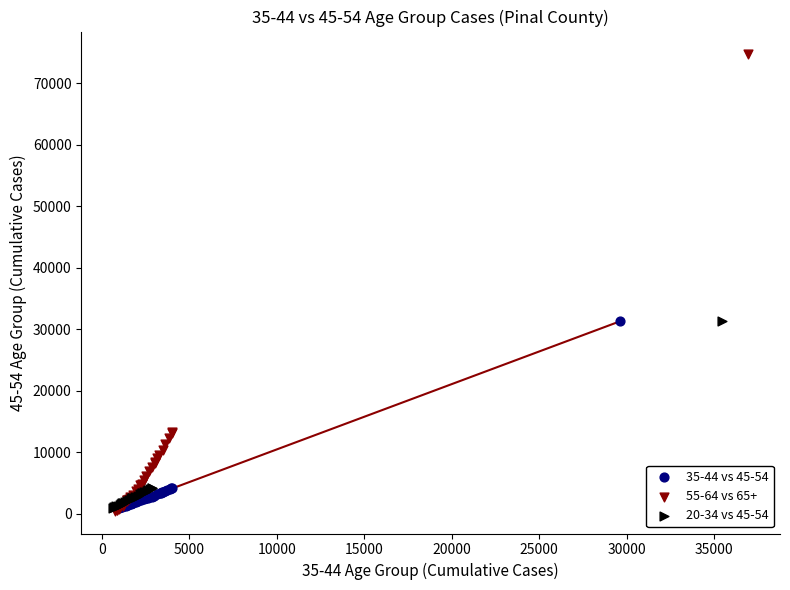

Which series reaches the maximum Y coordinate?

55-64 vs 65+